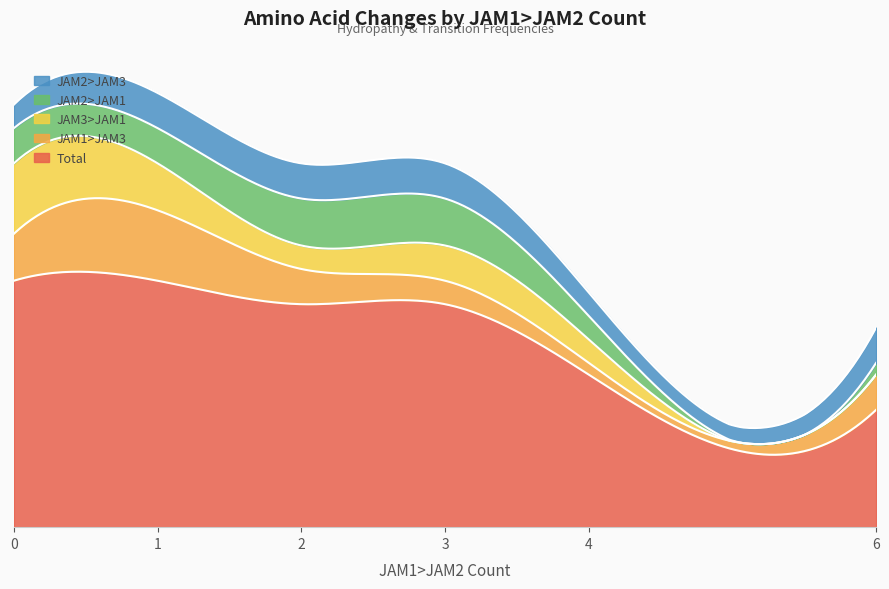

At which label is JAM3>JAM1 closest to 3?

3